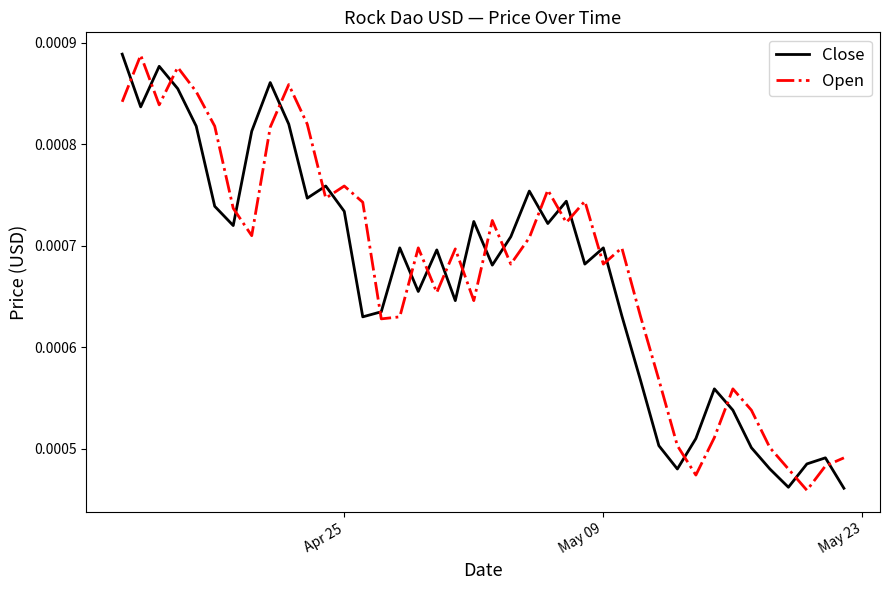

True or false: Open and Close cross at least once.

True